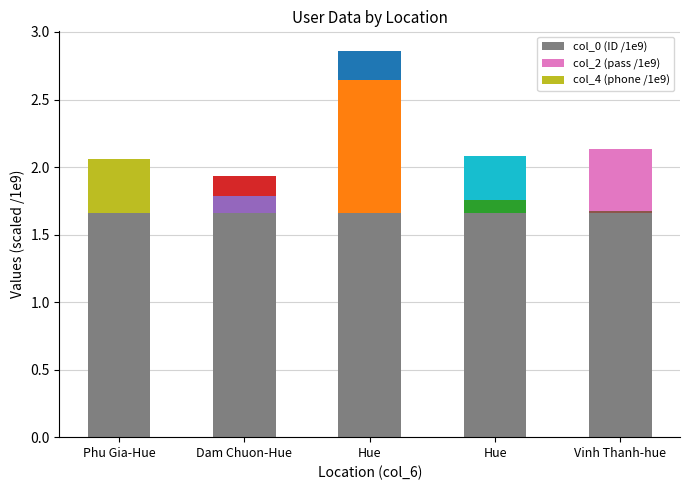

Rank the categories by col_2 (pass /1e9) value from highest to lowest.

Hue, Dam Chuon-Hue, Hue, Vinh Thanh-hue, Phu Gia-Hue